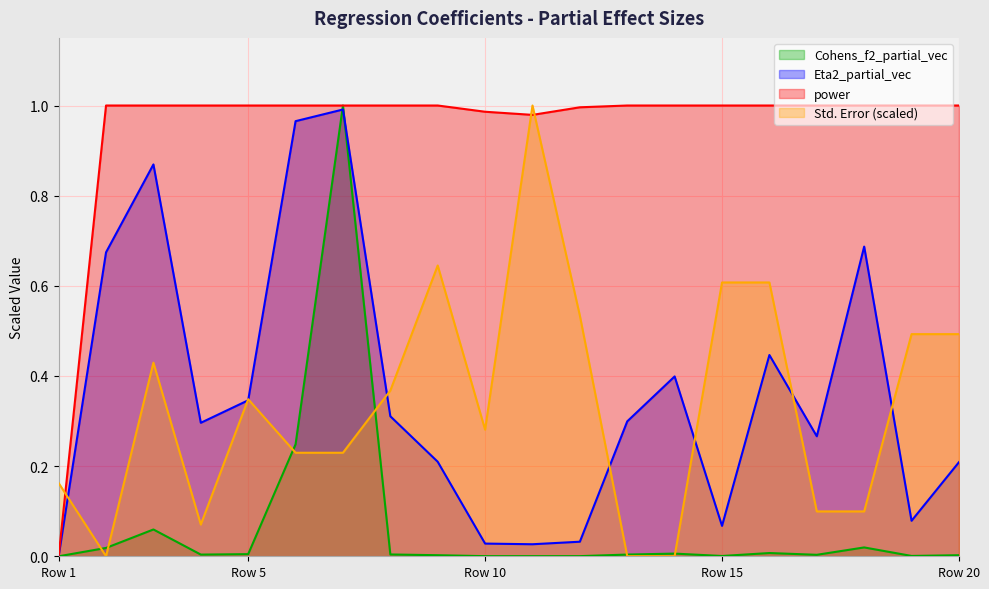

Which category has the lowest value in the power series?

Row 1